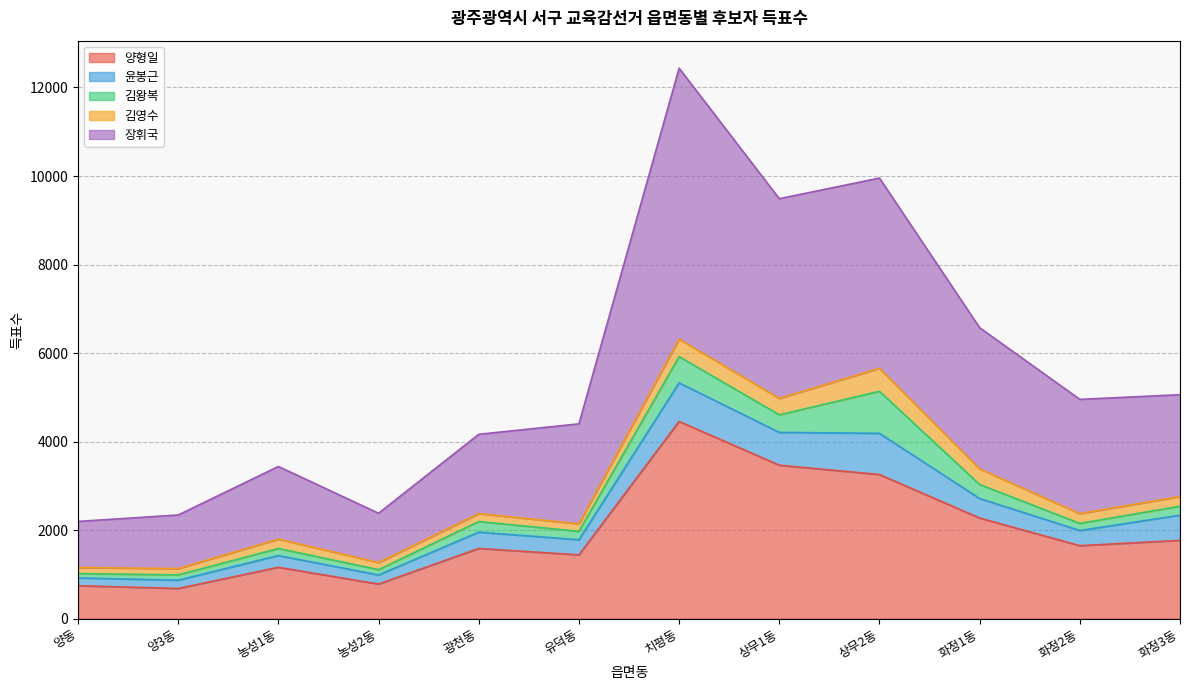

What is the lowest value of the 김왕복 series?

98